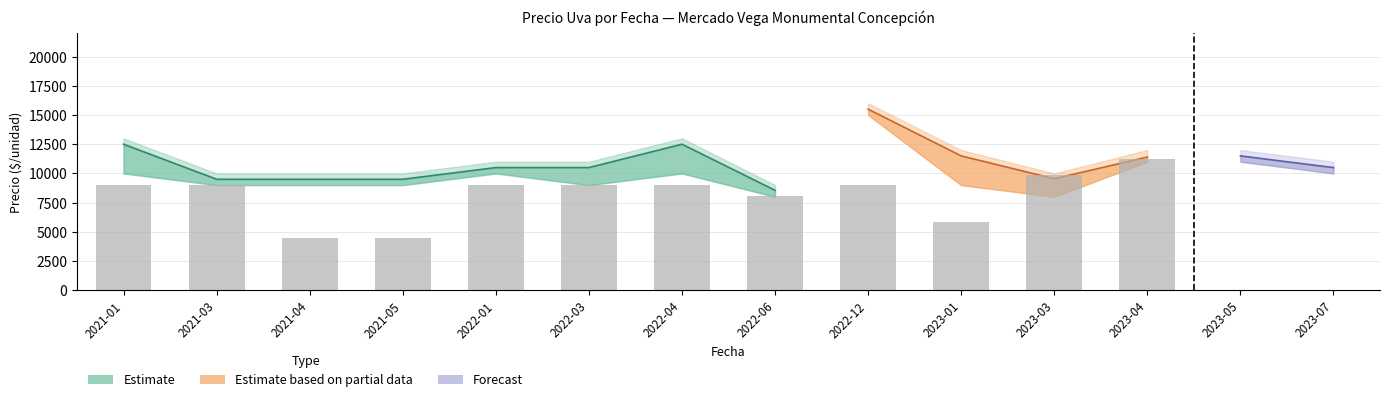

How many values in the Precio maximo series are below 11000?

5